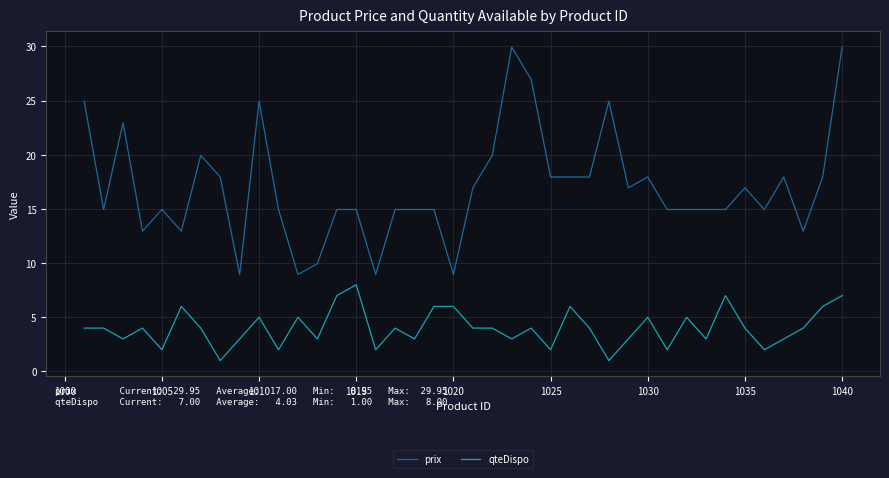

What is the sum of all qteDispo values?

161.0